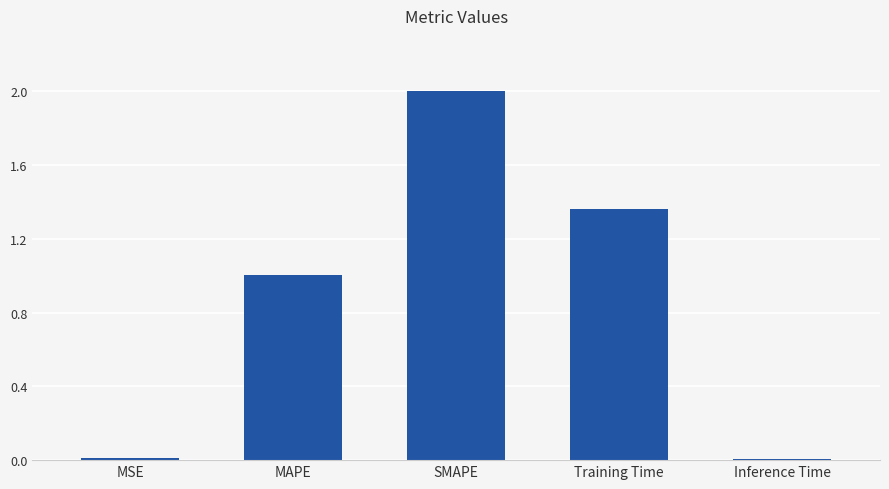

How many bars are there in total?

5